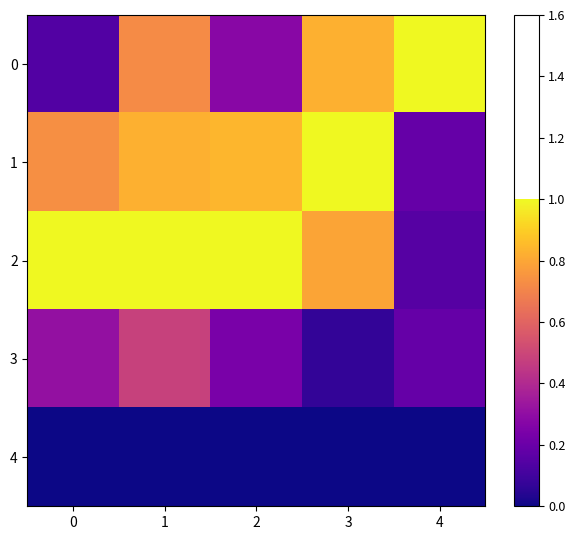

Between 0 and 4, which is larger?

4